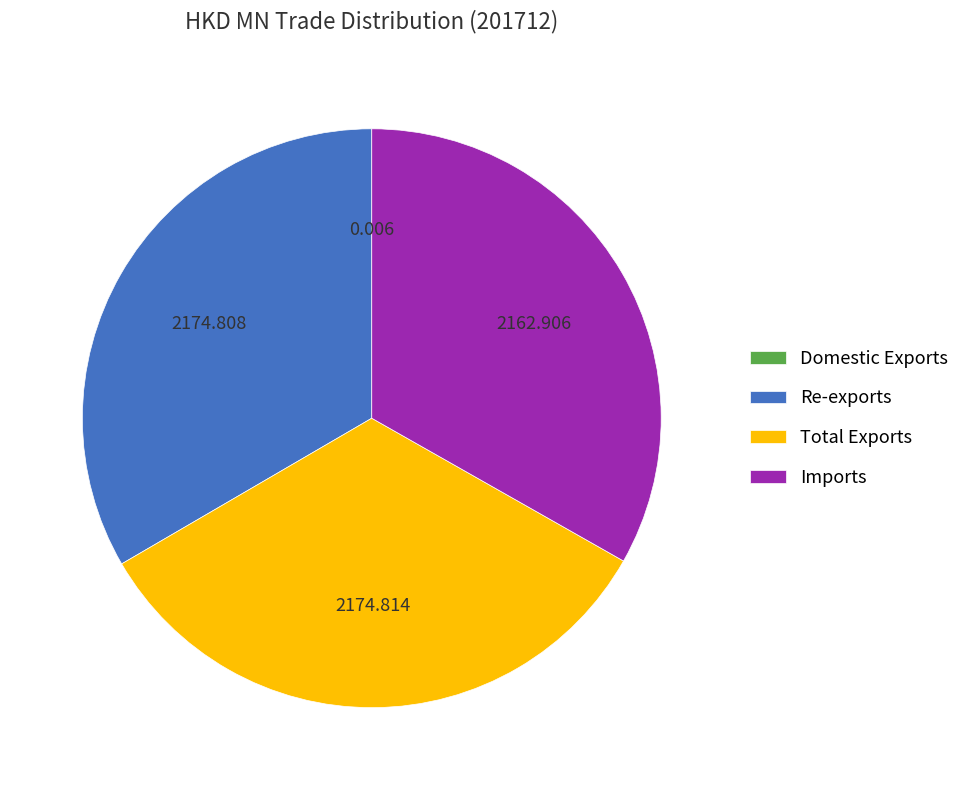

Do Total Exports and Imports together represent more than half of the pie?

Yes